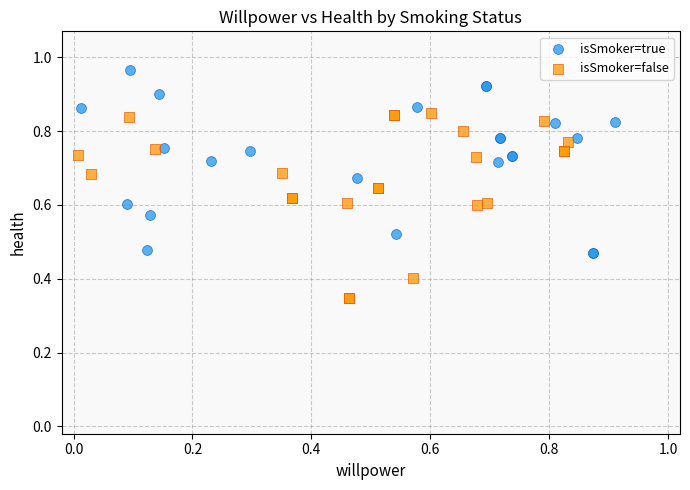

Which series reaches the minimum Y coordinate?

isSmoker=false